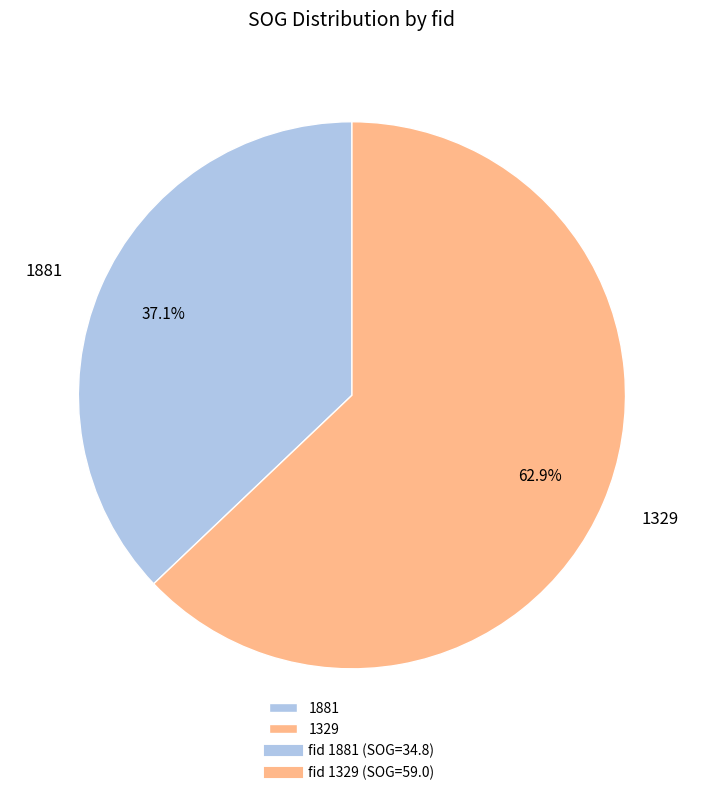

To the nearest percent, what portion does 1881 represent?

37%